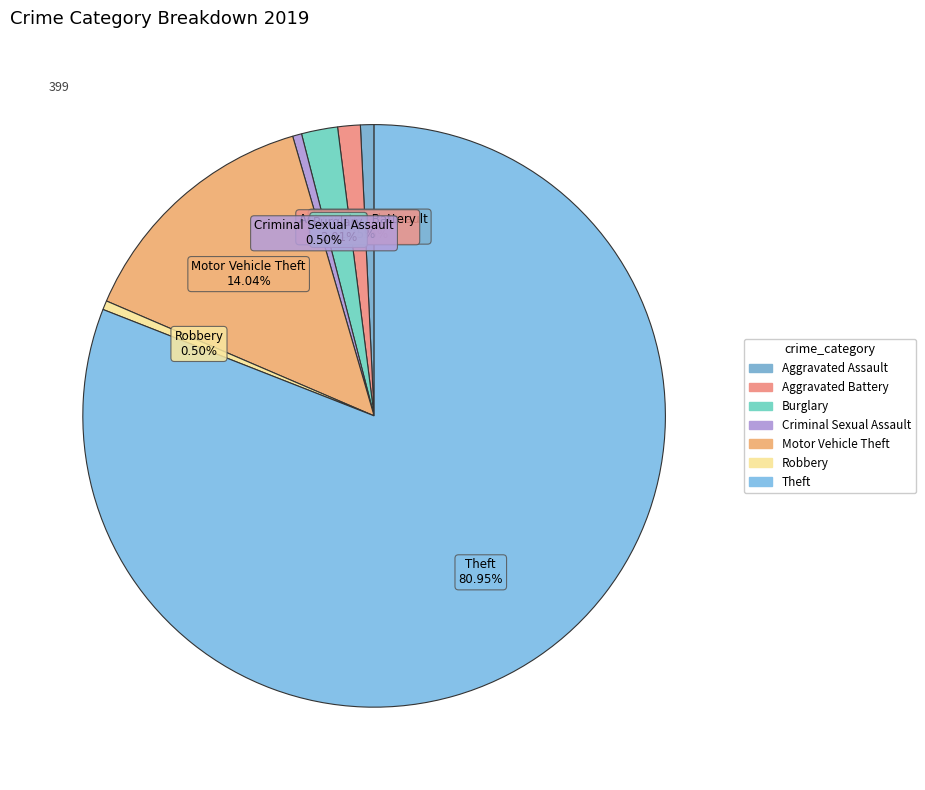

Which slice is the largest?

Theft